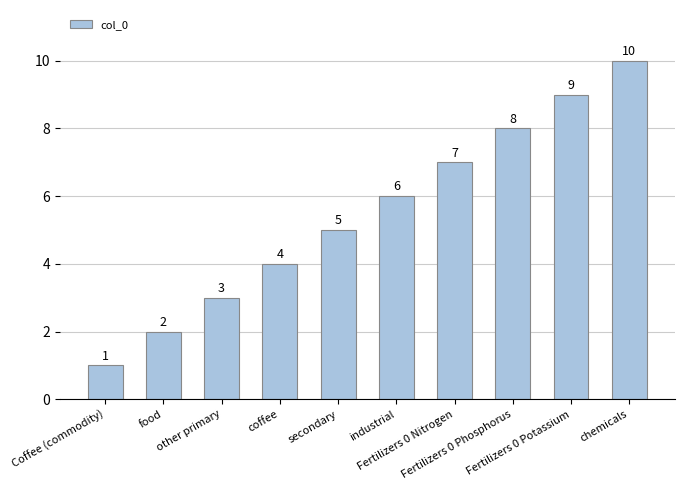

What is the smallest value displayed?

1